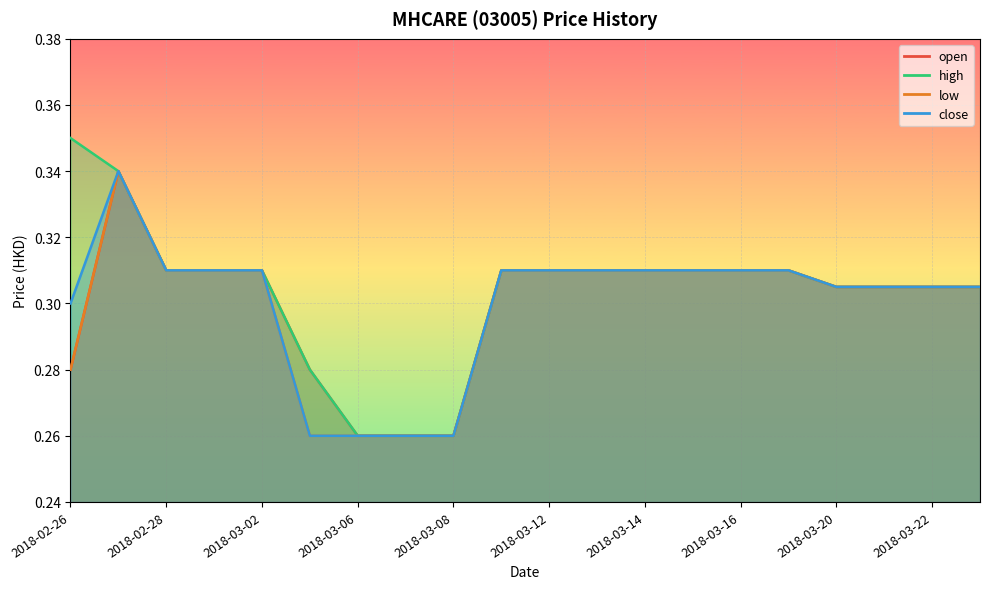

How many lines are shown in the chart?

4